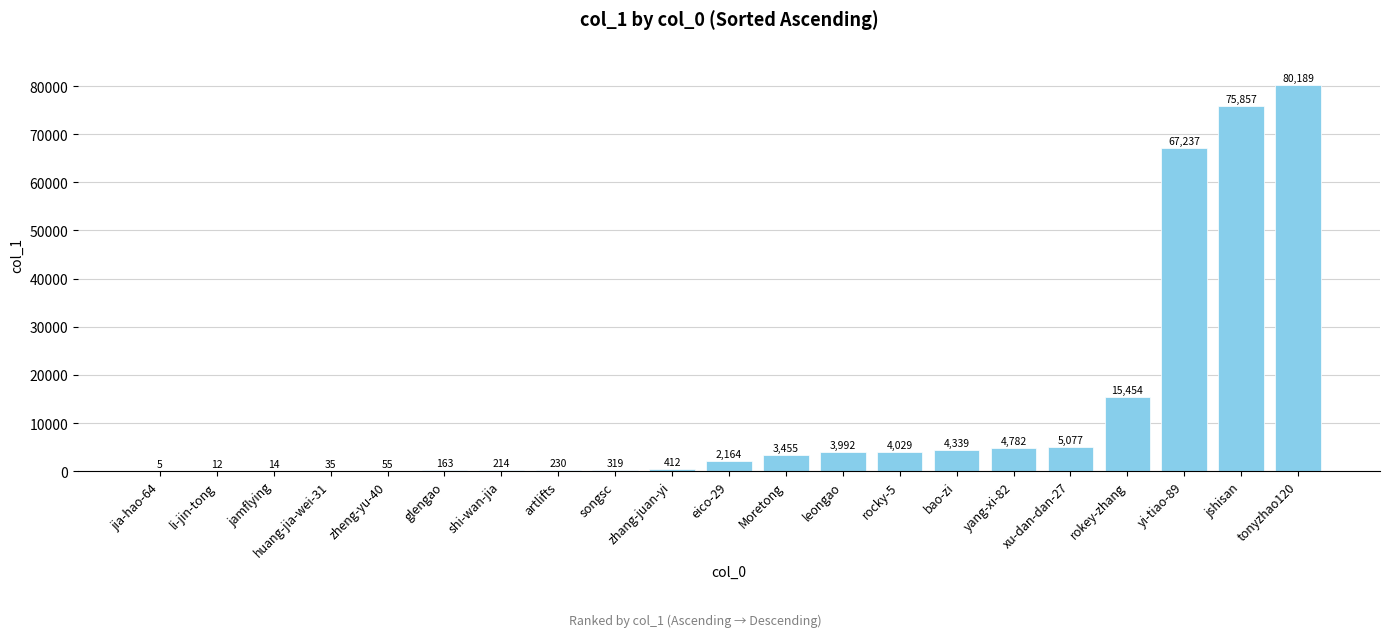

What is the change in value from glengao to leongao?

+3829